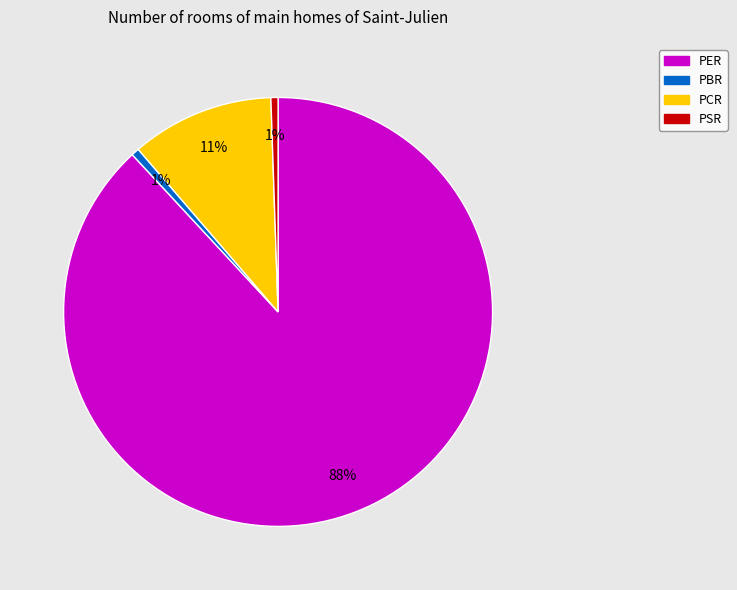

Count the number of slices in the pie.

4